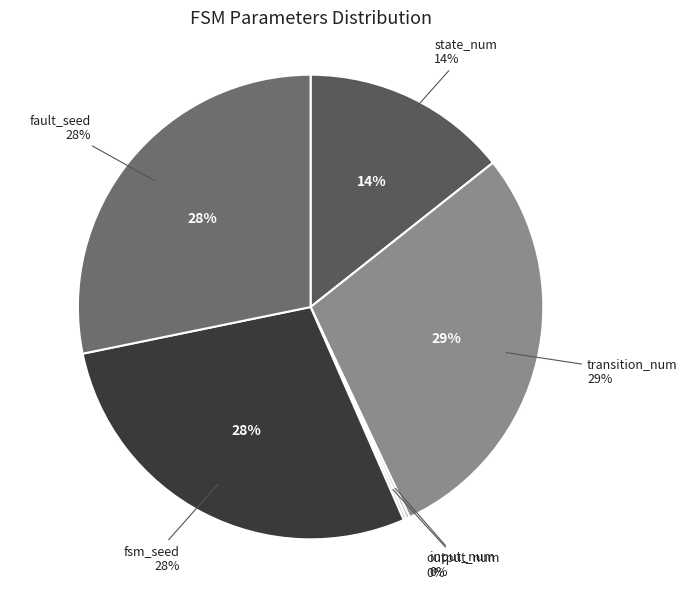

Does fsm_seed account for over 50% of the chart?

No